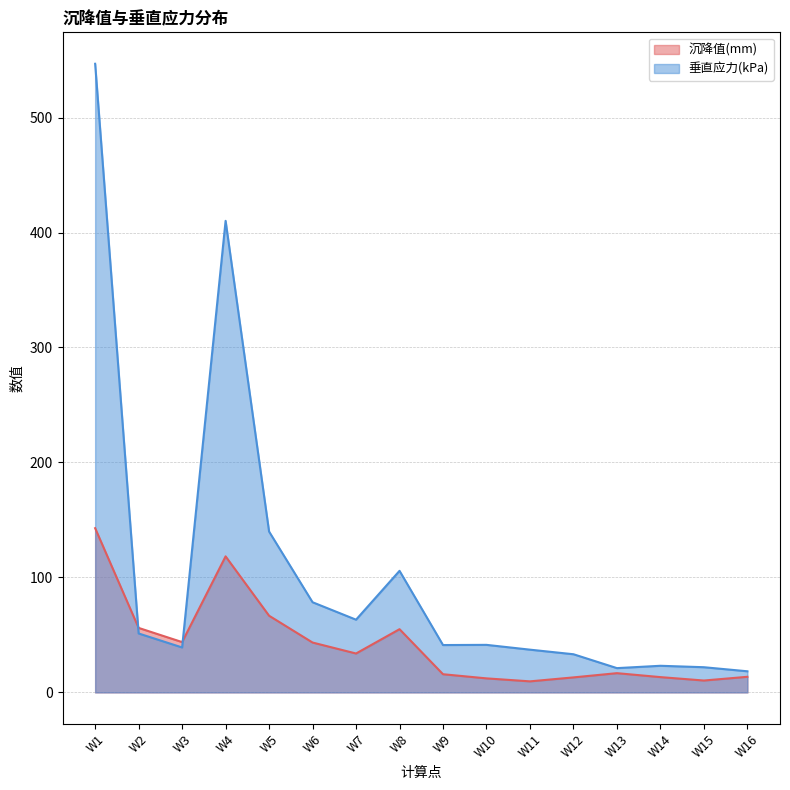

How many series are shown in this chart?

2